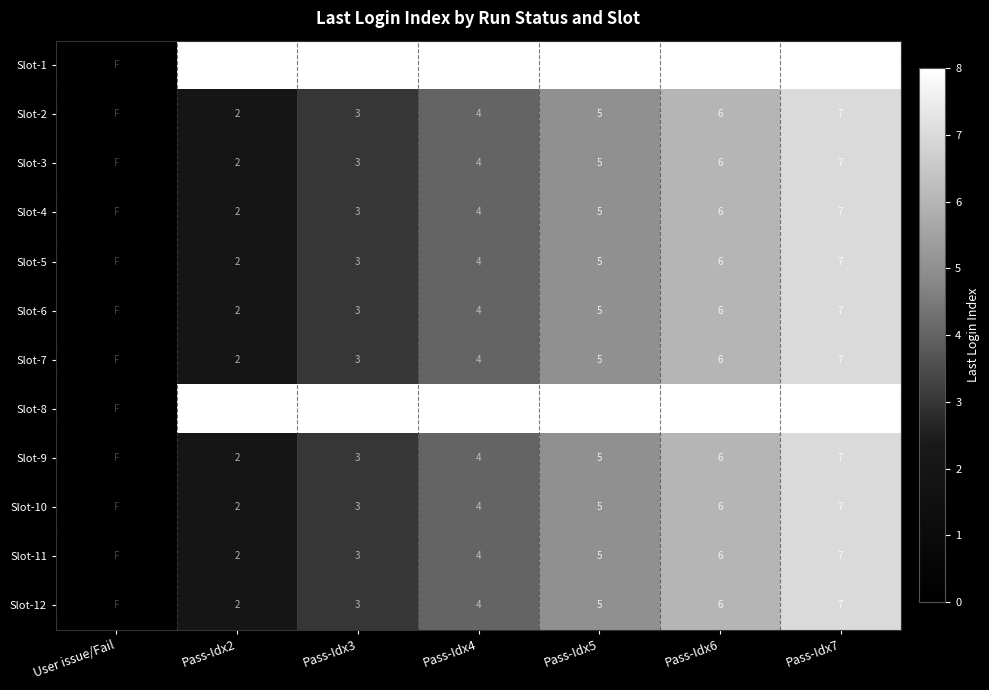

What is the spread (max minus min) of values at Pass-Idx5?

3